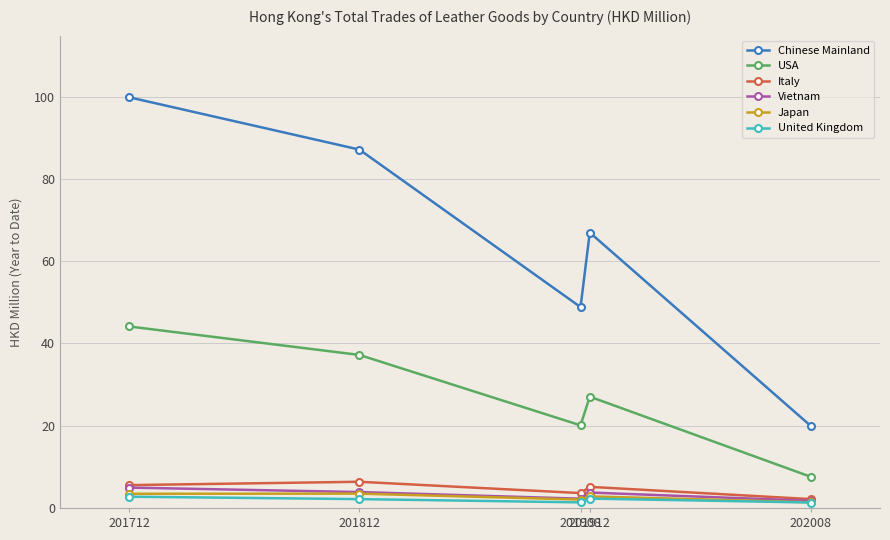

At which category does Japan reach its first local peak?

201812